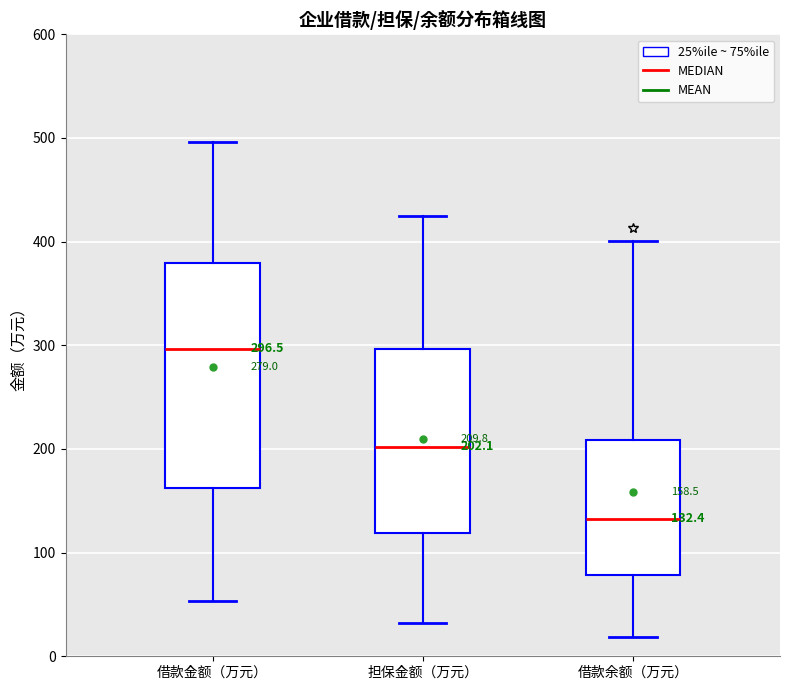

Comparing the boxes themselves (not the whiskers), which one is the tallest?

借款金额（万元）